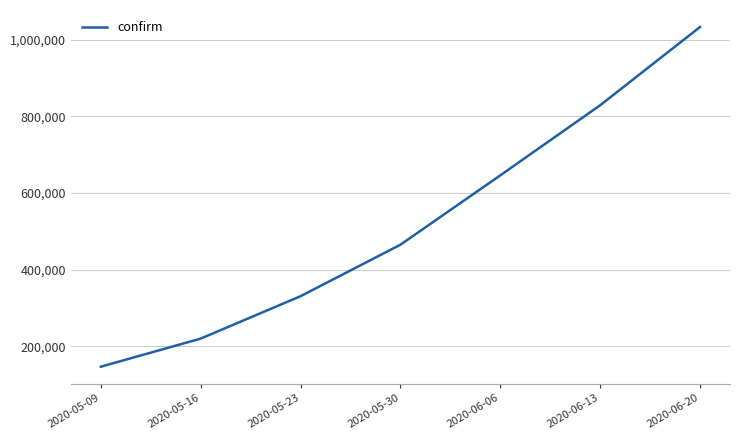

True or false: the data shows 646006 at 2020-06-06.

True